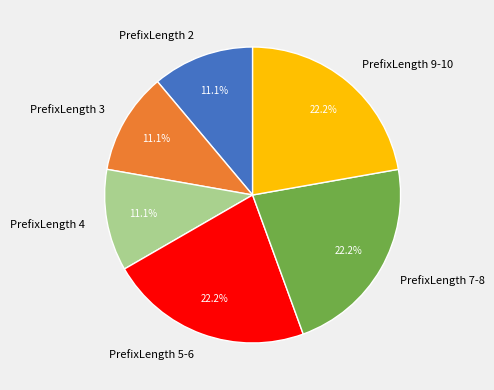

Which has a higher value, PrefixLength 4 or PrefixLength 7-8?

PrefixLength 7-8